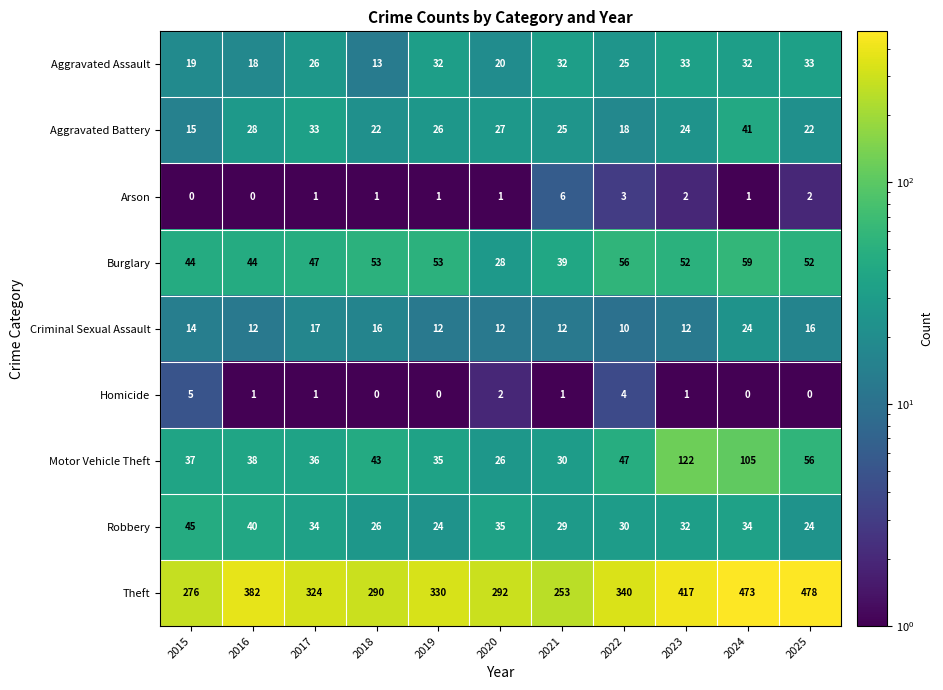

Is it true that Aggravated Assault equals 18 at 2016?

True